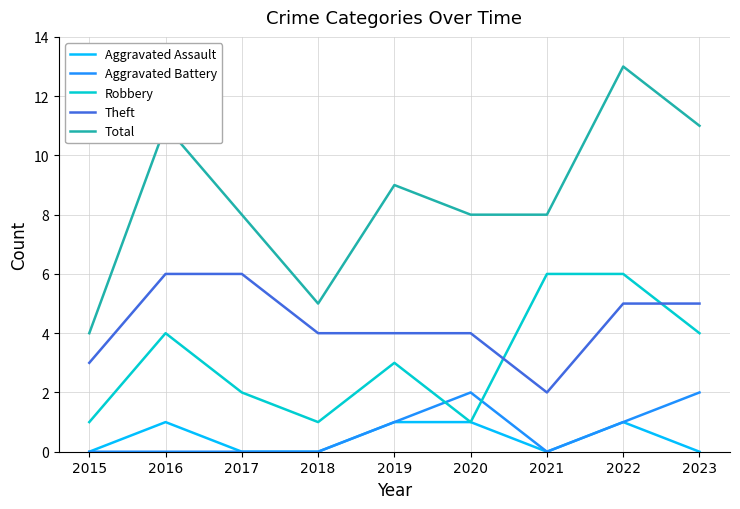

True or false: Theft has a value of 4 at 2019.

True